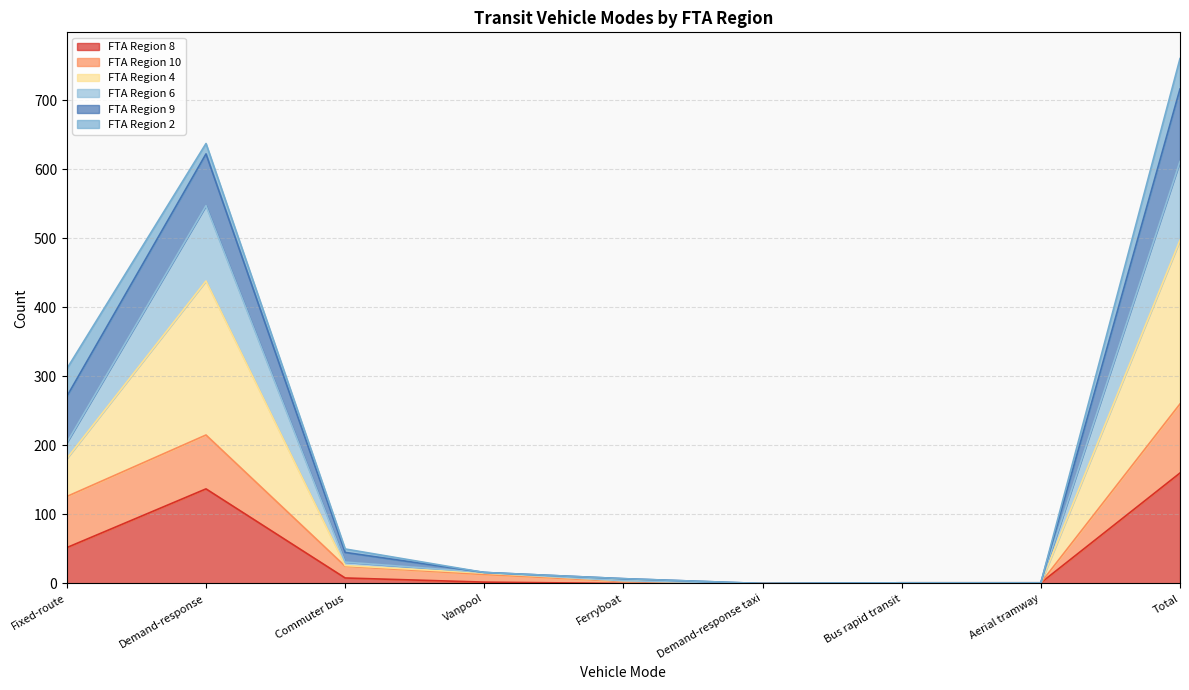

What position from the left is Demand-response?

2